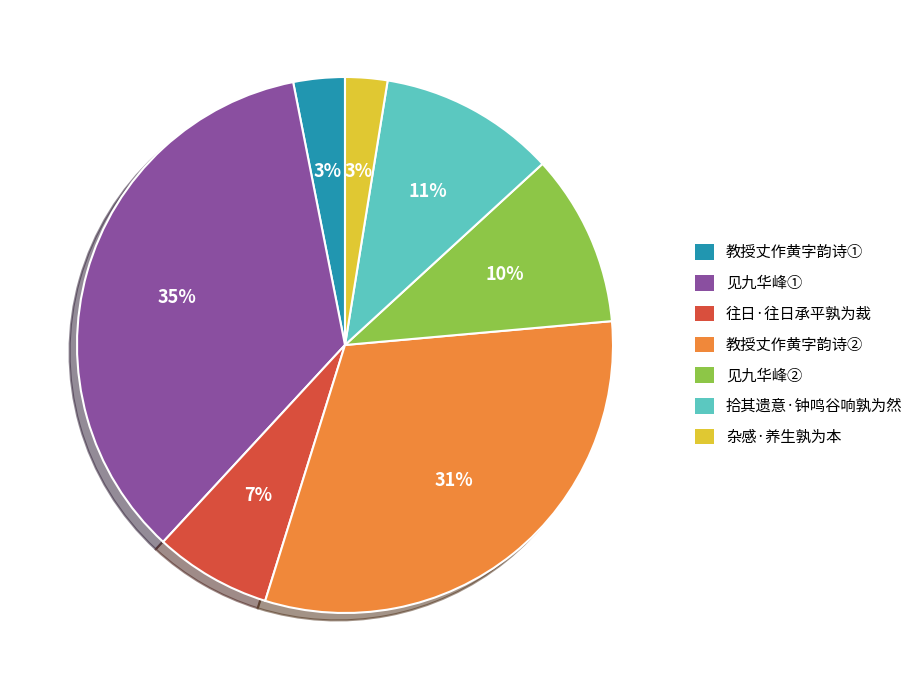

Is there a majority slice in this chart?

No